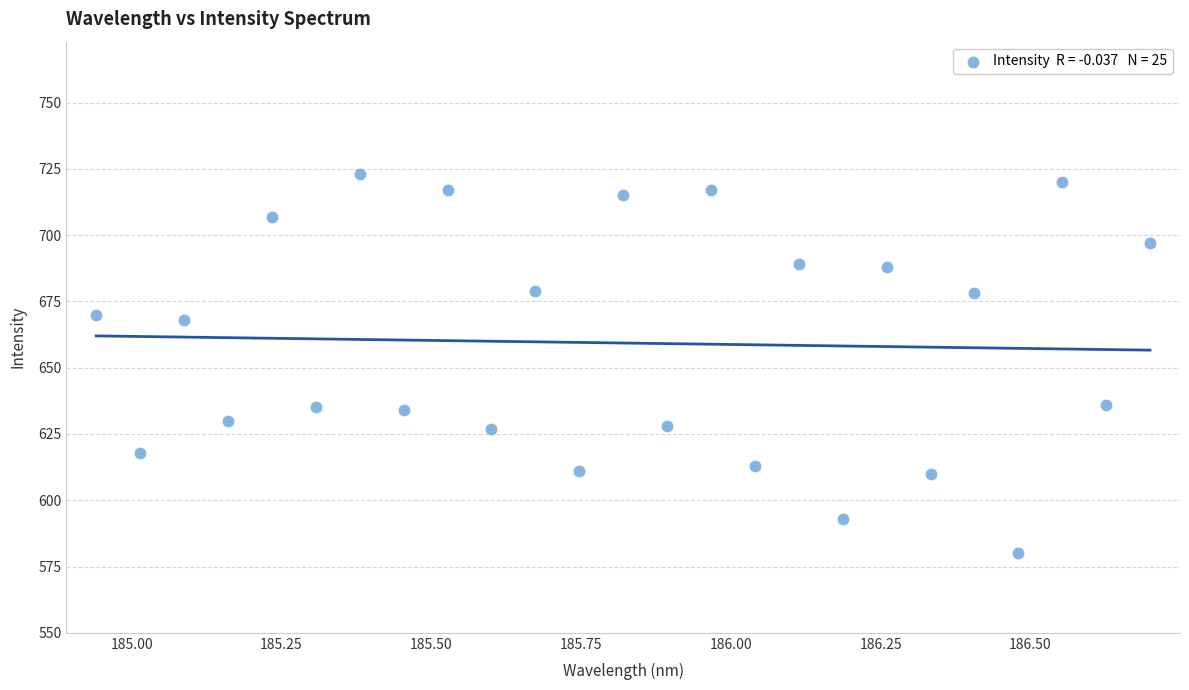

What is the range of Y values (max minus min)?

143